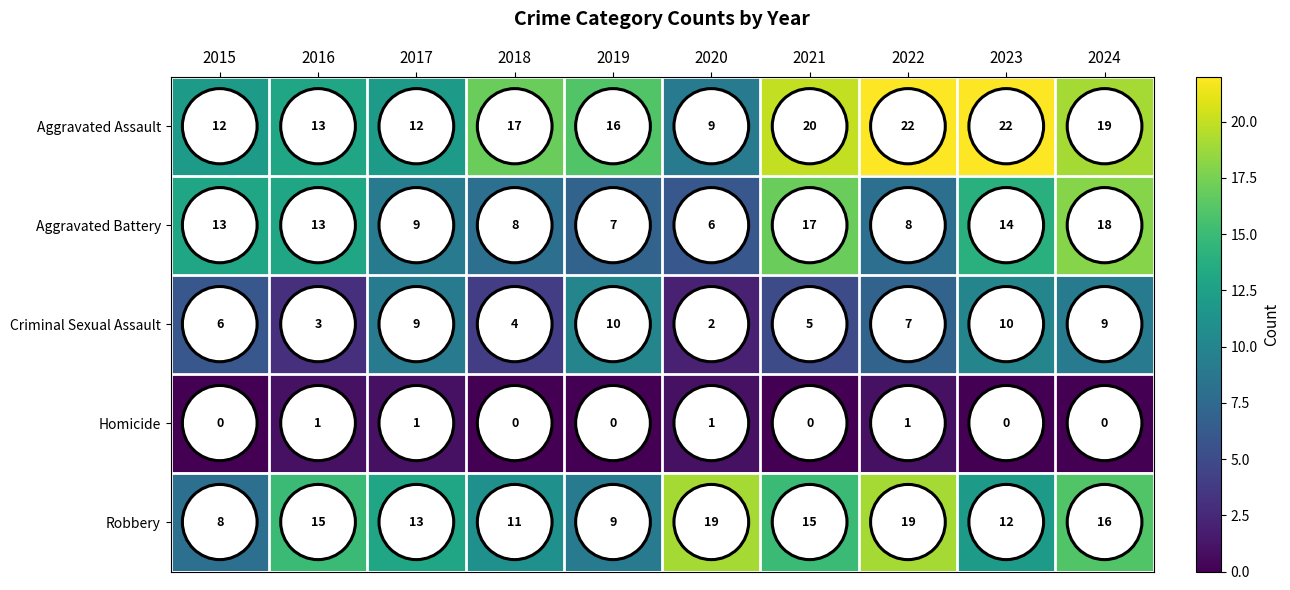

At how many categories does at least one series exceed 9?

10